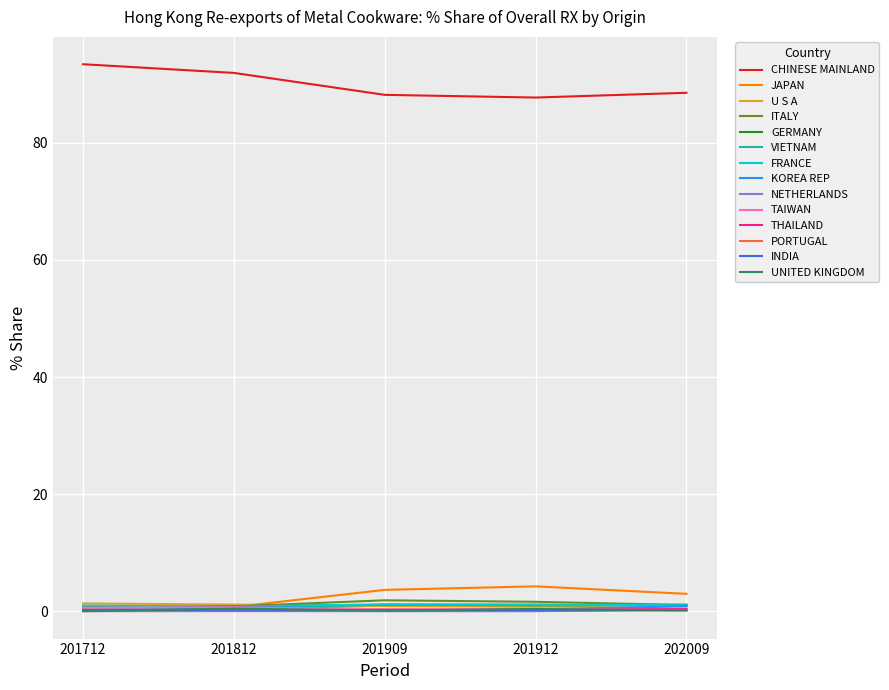

Which series has the largest total across all categories?

CHINESE MAINLAND